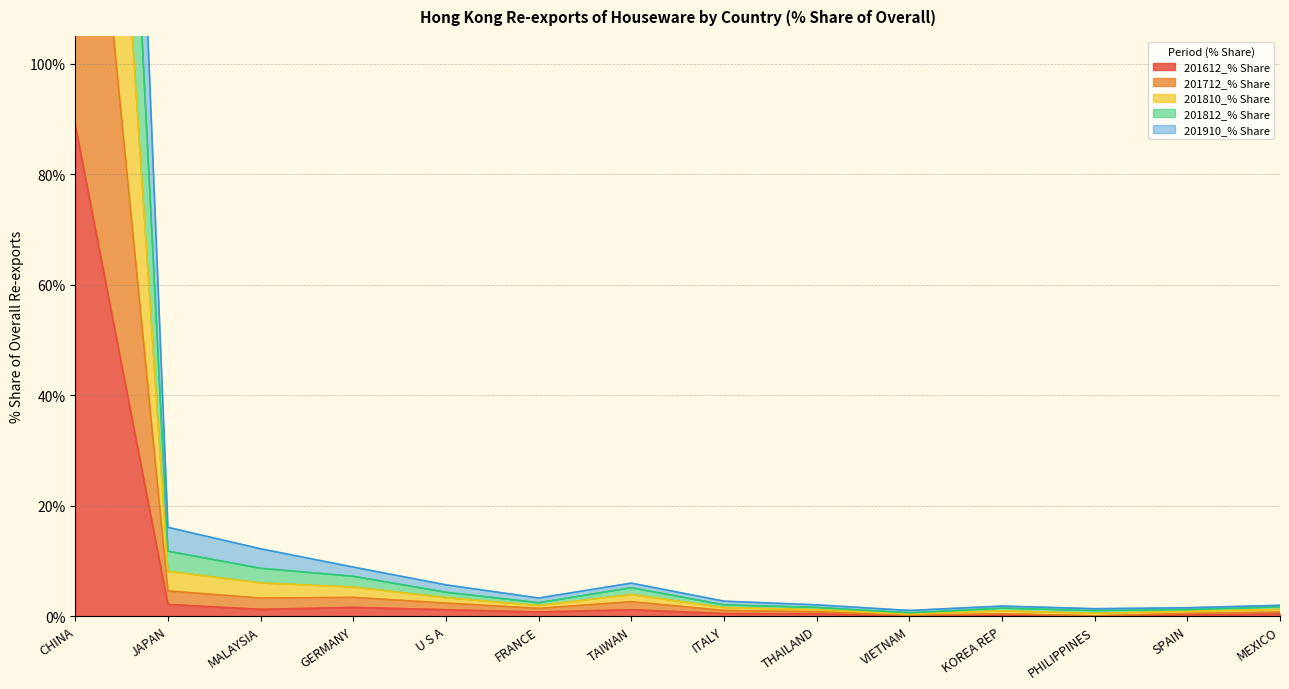

True or false: 201612_% Share and 201812_% Share intersect in this chart.

False